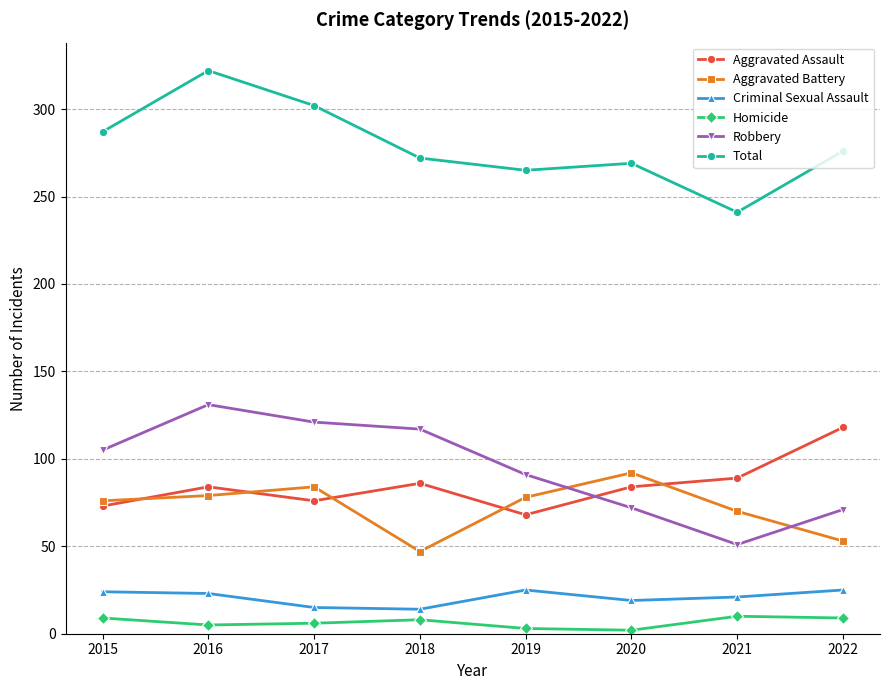

Count the number of data series in this chart.

6